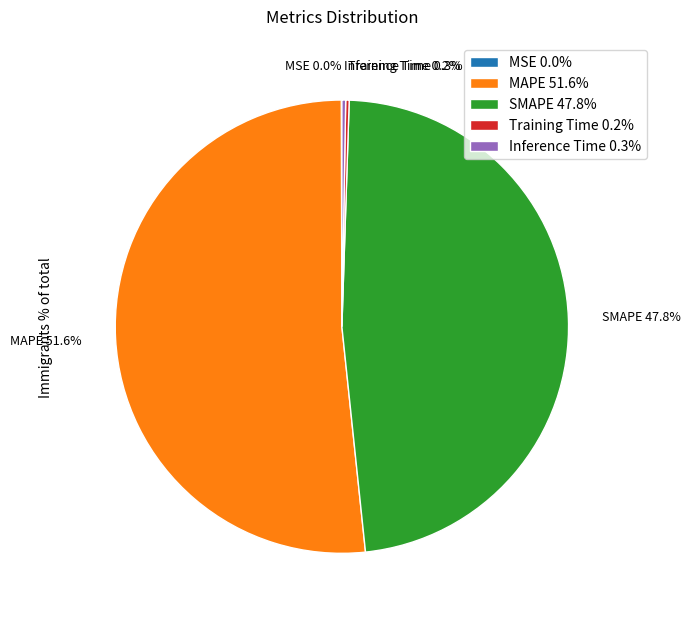

Does any single category account for the majority?

Yes